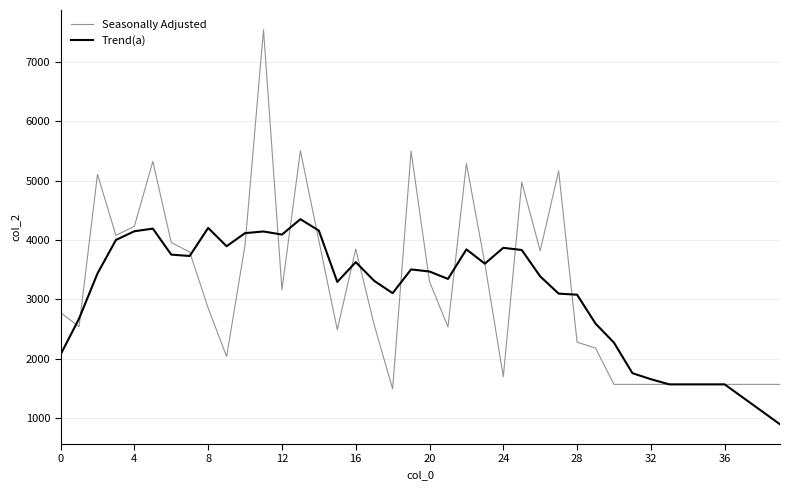

True or false: Seasonally Adjusted has more than 0 interior local peaks.

True